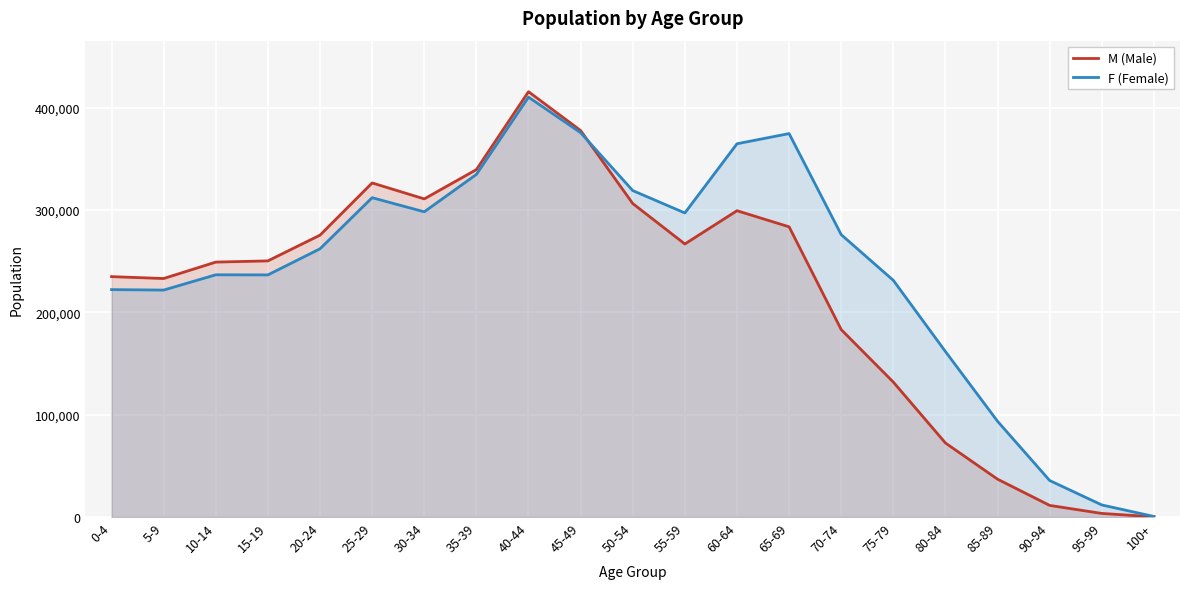

Which series has the largest total across all categories?

F (Female)